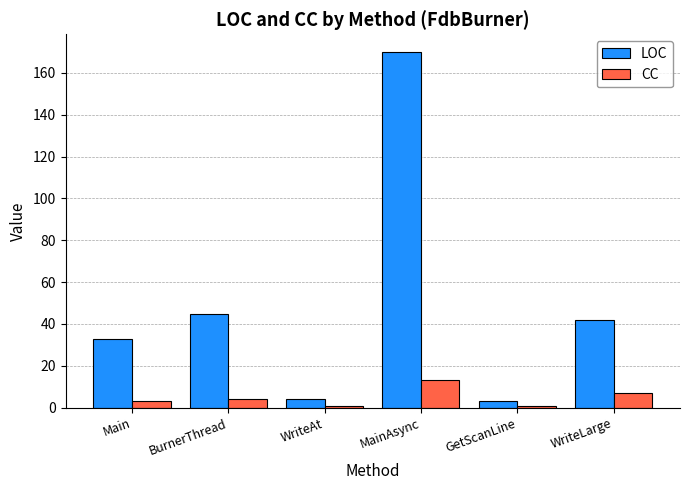

What is the difference between the maximum and minimum values in the LOC series?

167